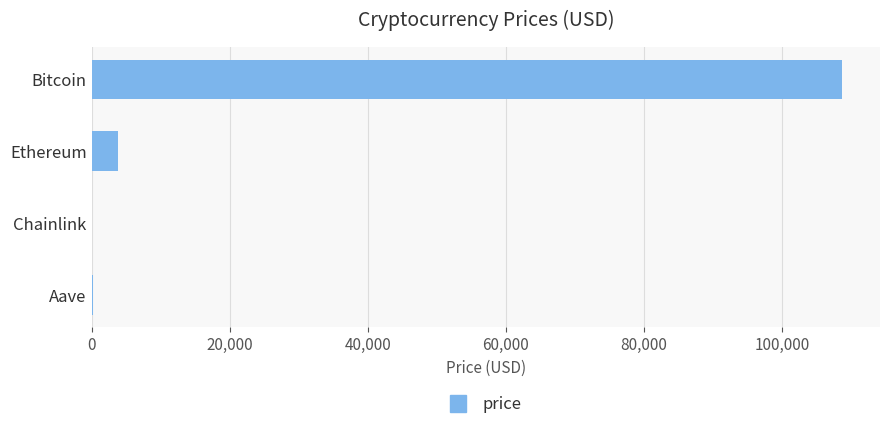

What is the sum of all values?

112832.1